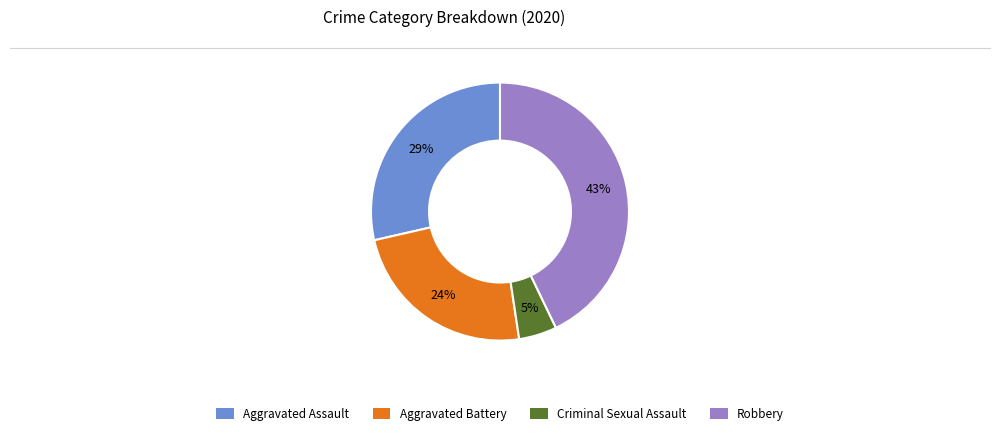

To the nearest percent, what is the combined percentage of Aggravated Battery and Aggravated Assault?

52%